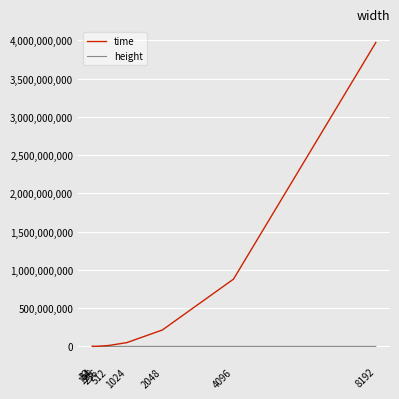

What value does the height series have at 1024, to the nearest 10?

1020